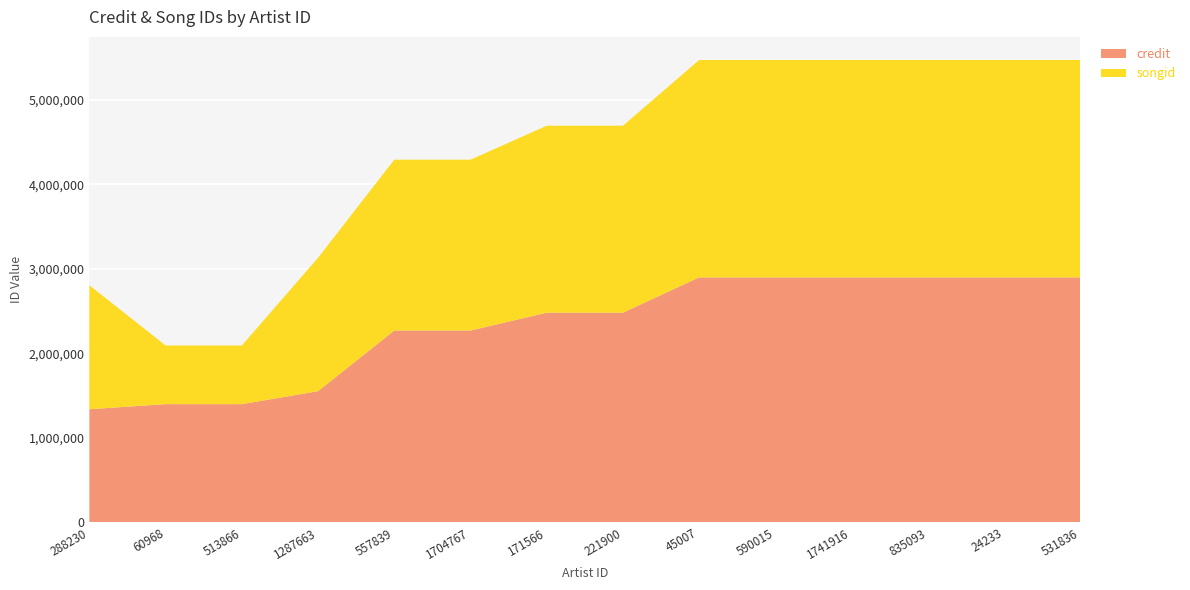

Reading right to left, extract all data points from this chart.

credit: 2899782	2899782	2899782	2899782	2899782	2899782	2481901	2481901	2270725	2270682	1552729	1399537	1399537	1339342
songid: 2573062	2573062	2573062	2573062	2573062	2573062	2213137	2213137	2022382	2022334	1579429	694384	694384	1466667